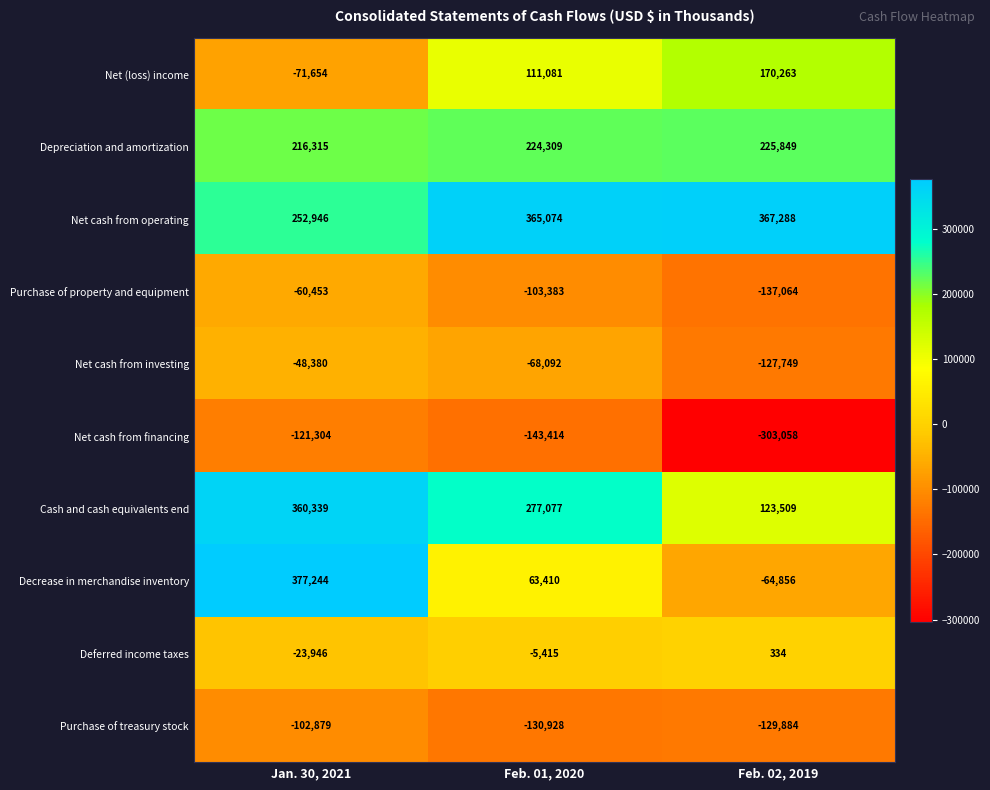

What is the average value of the Depreciation and amortization series?

222158